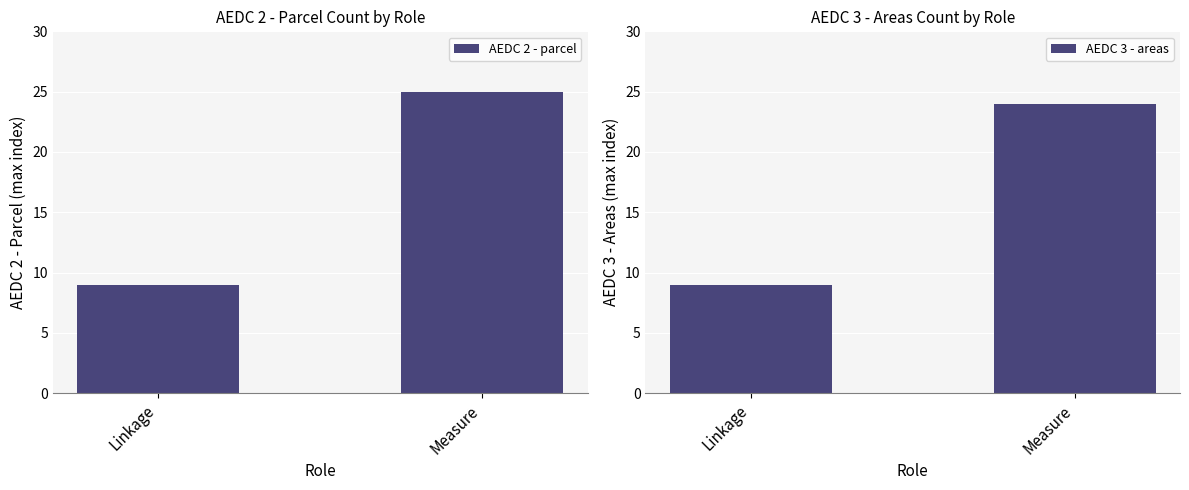

At which label is AEDC 3 - areas closest to 16?

Linkage